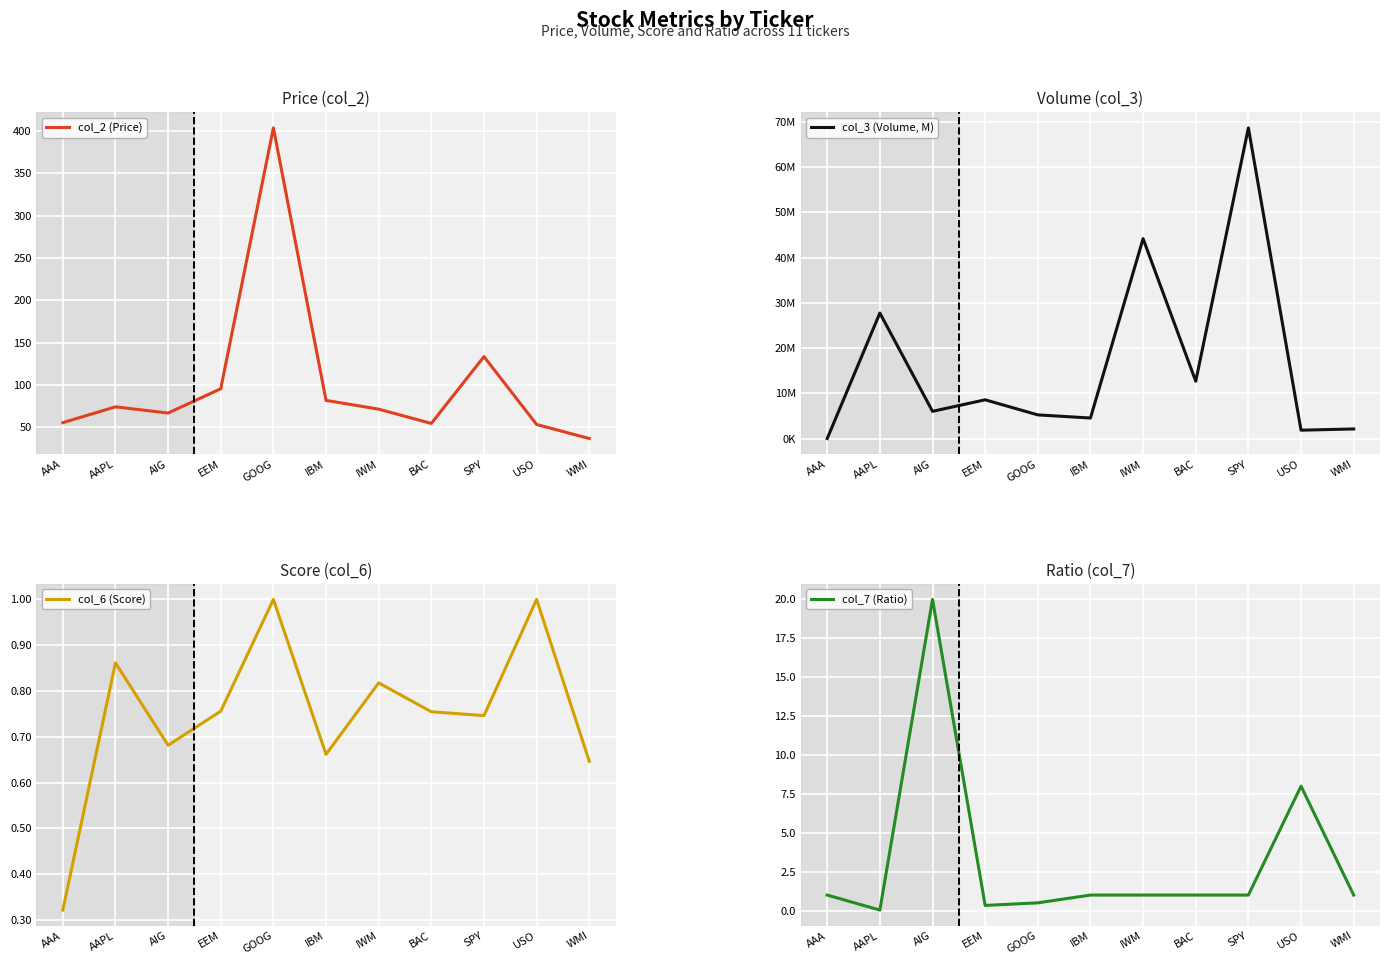

Reading left to right, what are all the values shown in this chart?

col_2 (Price): 55.3	74.0	66.7	95.4	403.9	81.7	71.3	54.4	133.4	53.2	36.6
col_3 (Volume, M): 20600.0	27738723.0	6023200.0	8574600.0	5240278.0	4547300.0	44175000.0	12674900.0	68655400.0	1860800.0	2130700.0
col_6 (Score): 0.3	0.9	0.7	0.8	1.0	0.7	0.8	0.8	0.7	1.0	0.6
col_7 (Ratio): 1.0	0.0	20.0	0.3	0.5	1.0	1.0	1.0	1.0	8.0	1.0